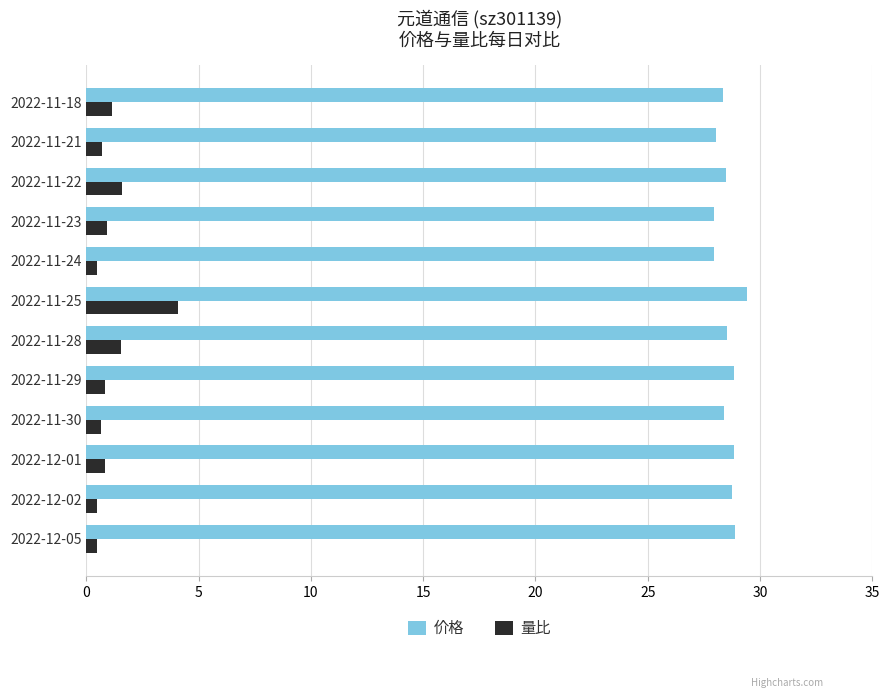

What is the difference between the maximum and minimum values in the 量比 series?

3.6